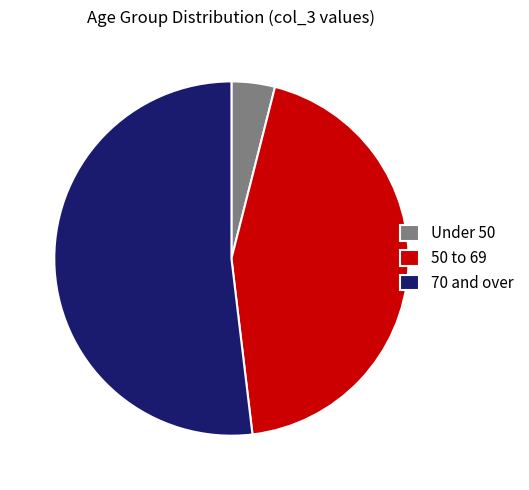

Which slice represents more than half of the pie?

70 and over